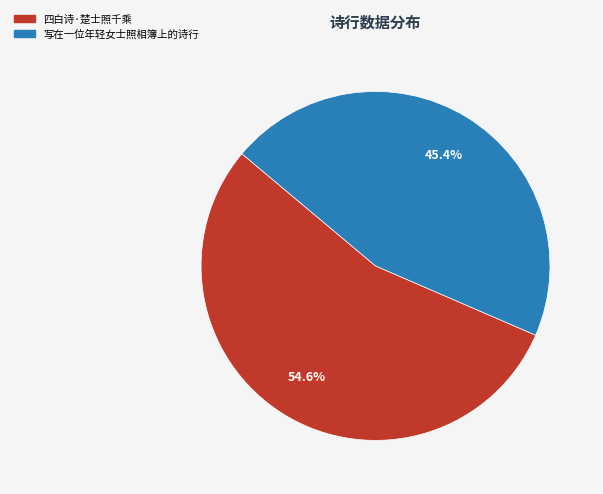

Which slice is the smallest?

写在一位年轻女士照相簿上的诗行